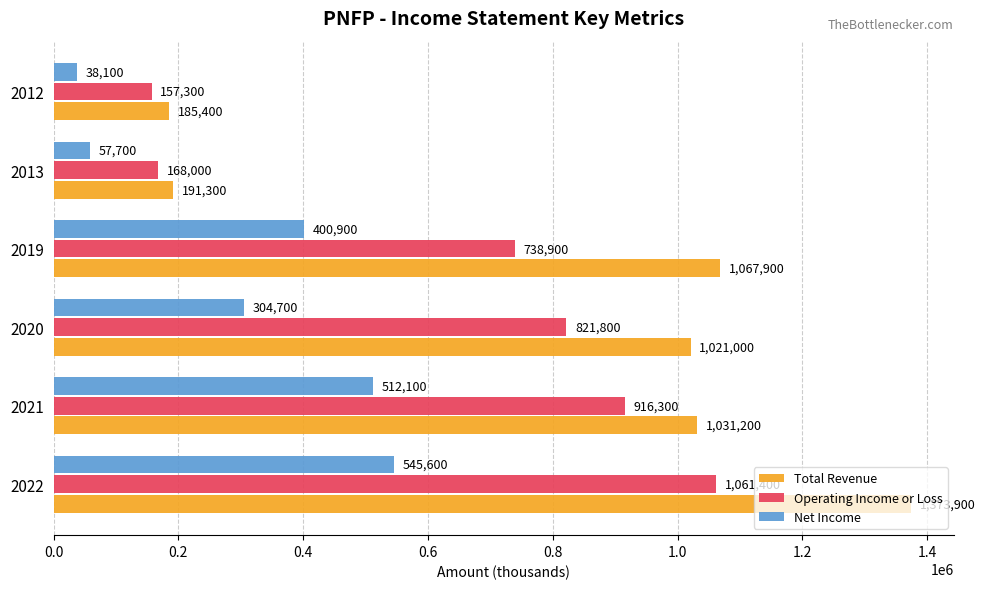

Which series has the largest range (max minus min)?

Total Revenue